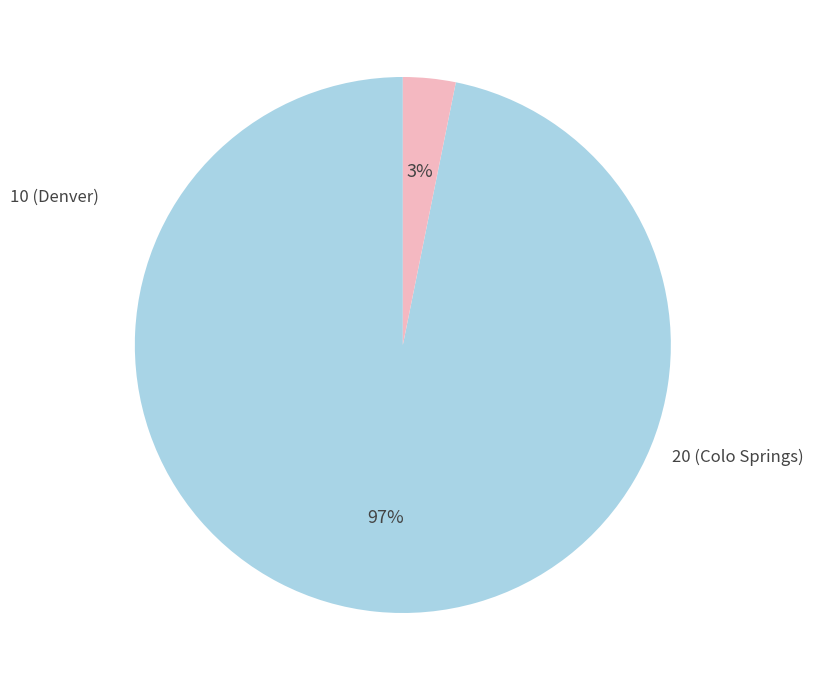

To the nearest percent, what percentage of the pie is 10 (Denver)?

97%